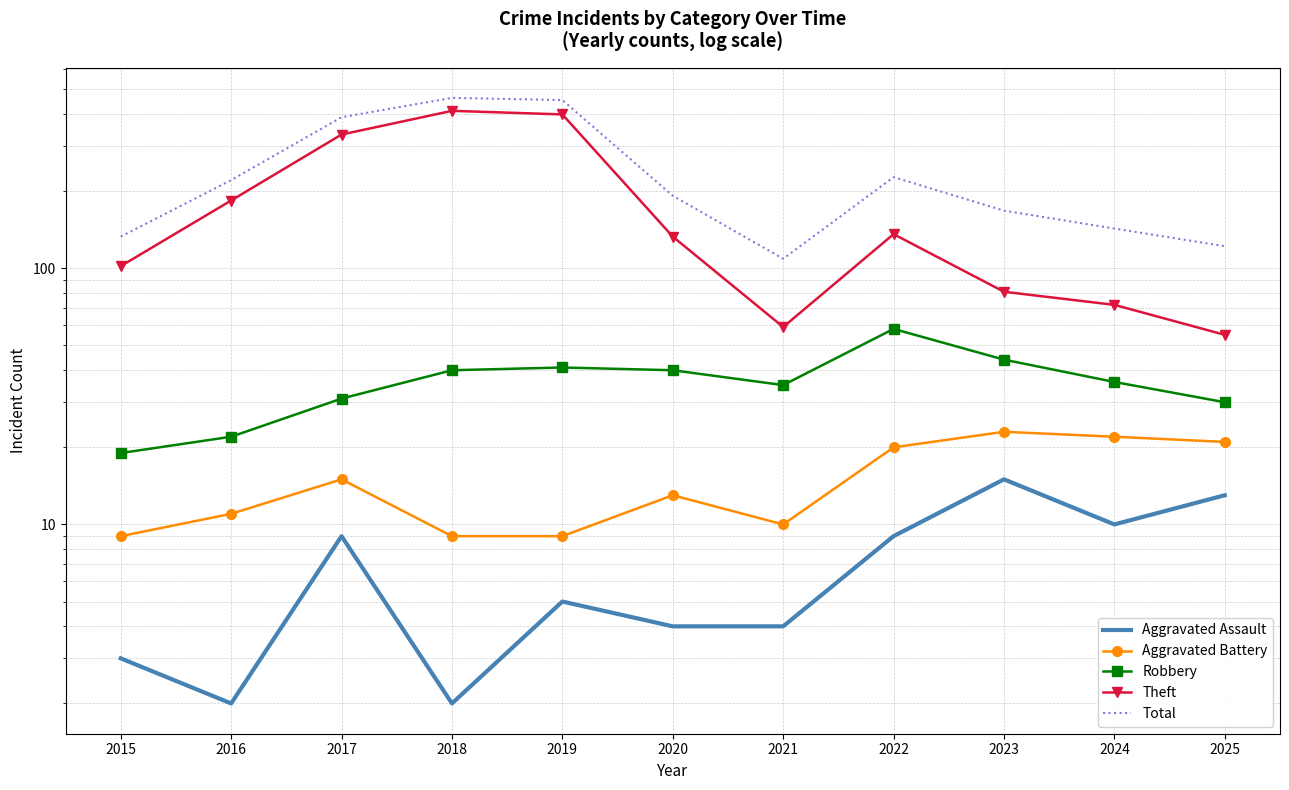

What is the value of the Robbery point at the 10th from the left?

36